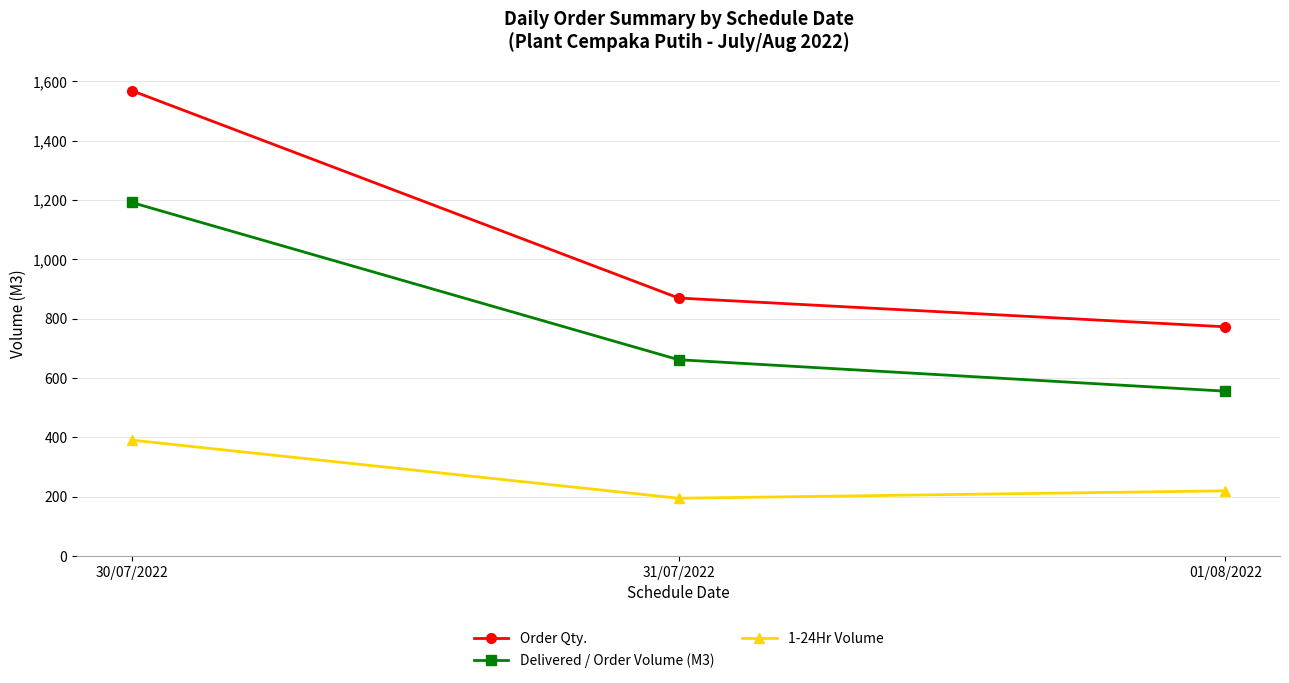

How many Order Qty. values are between 773 and 1569?

3